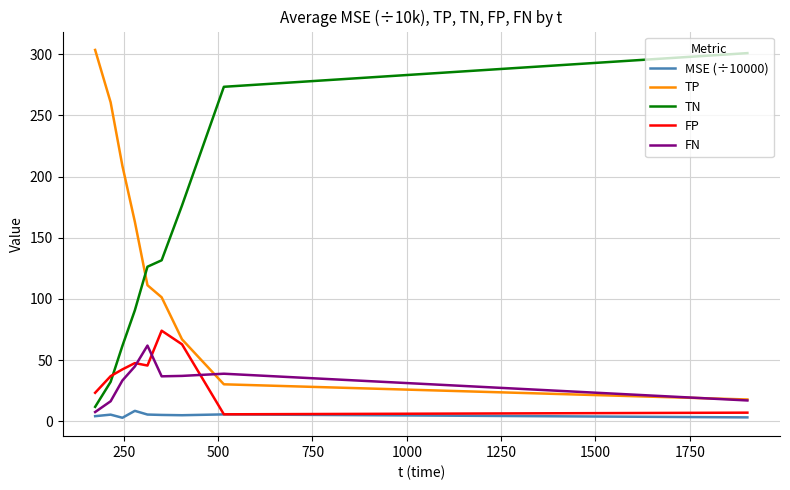

True or false: FP and TN intersect in this chart.

True